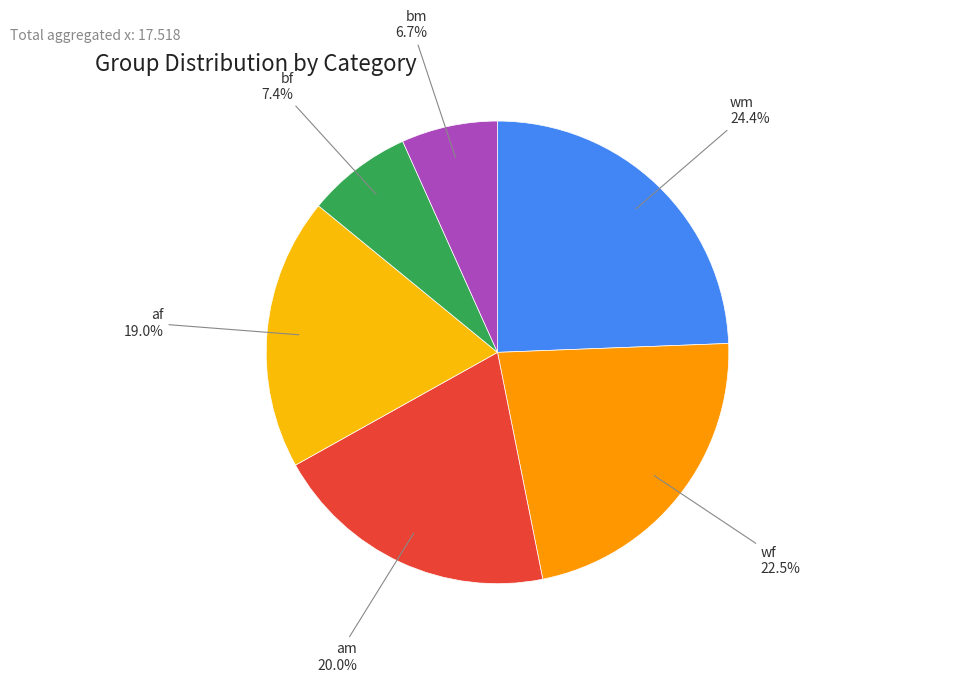

How many segments does this pie chart have?

6